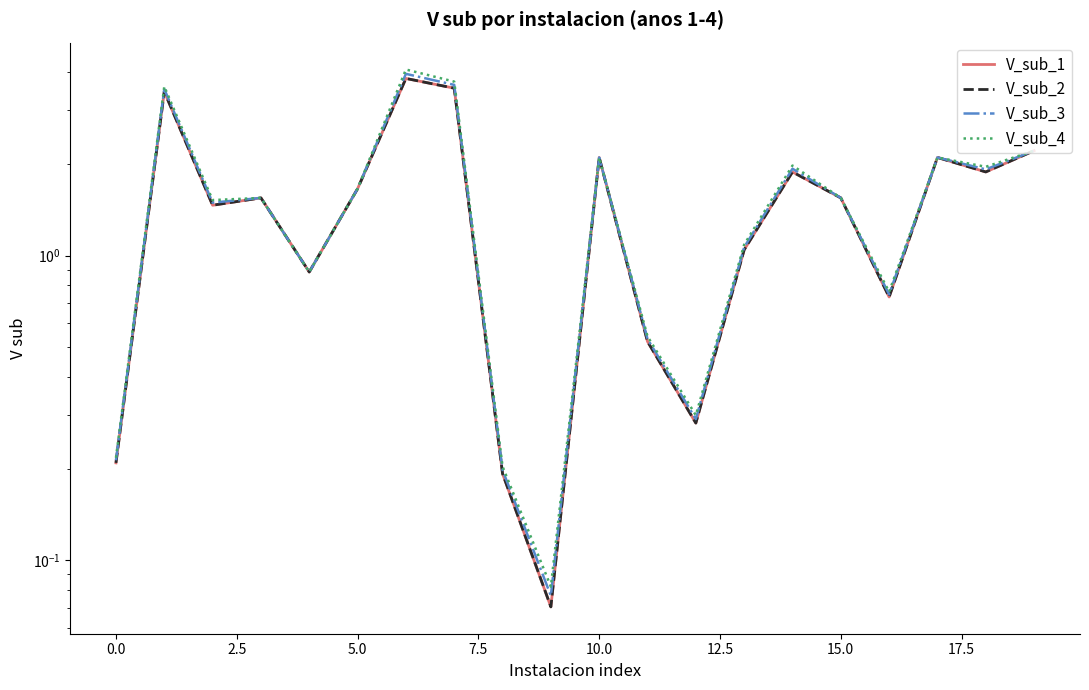

What is the lowest value of the V_sub_4 series?

0.1